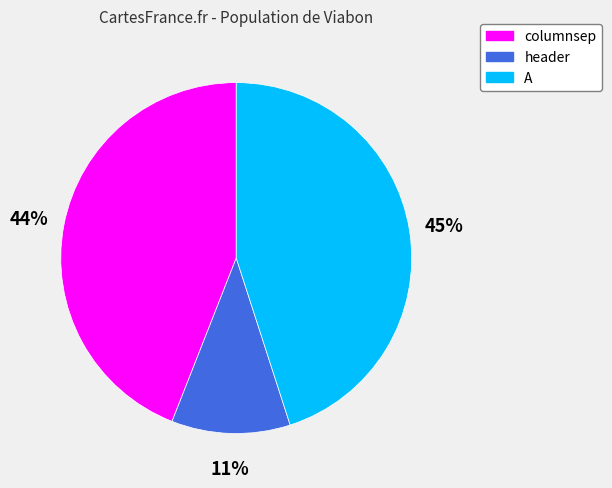

How many segments does this pie chart have?

3